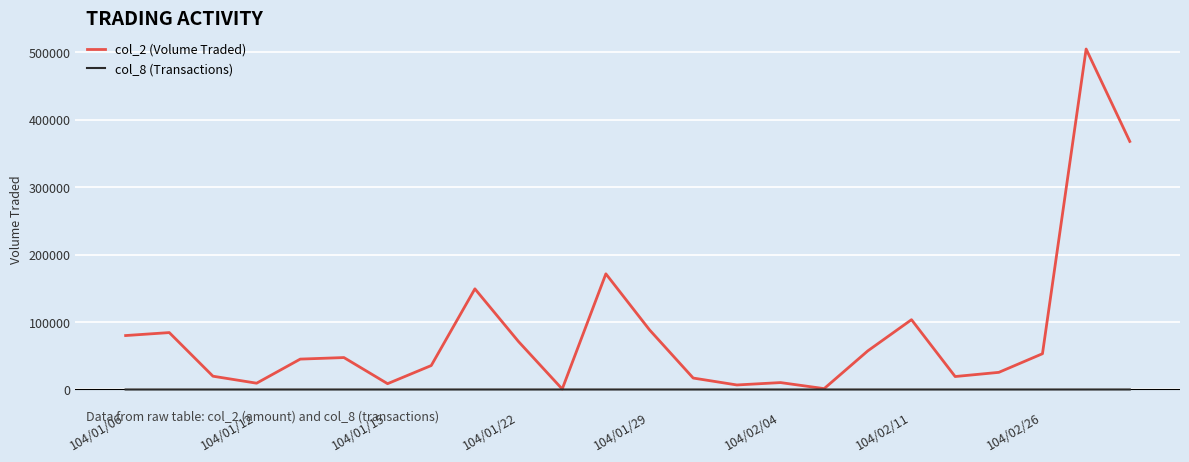

Which series has the widest spread of values?

col_2 (Volume Traded)